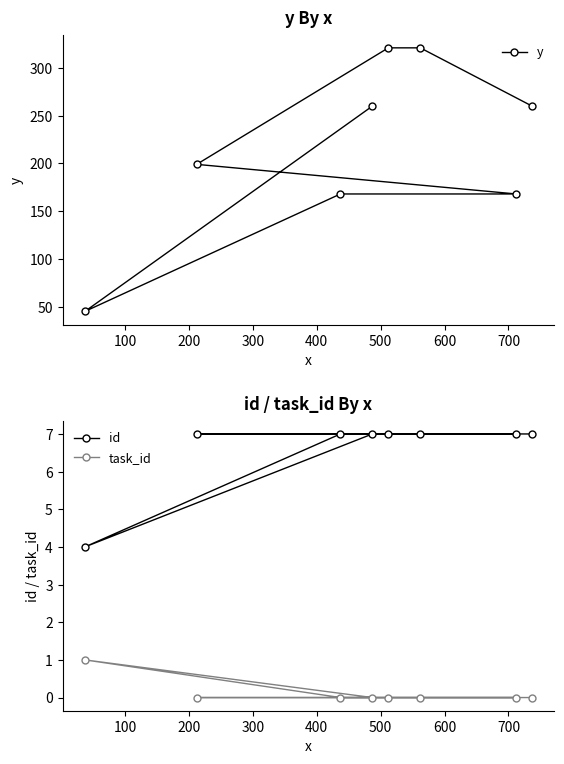

What is the average value of the y series?

218